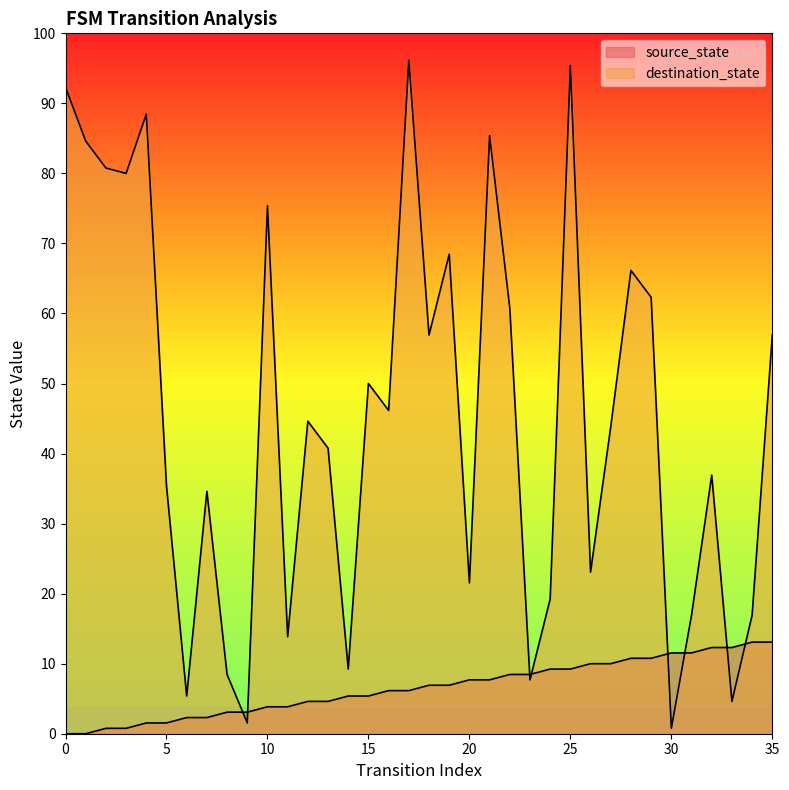

What is the spread (max minus min) of values at 17?

117